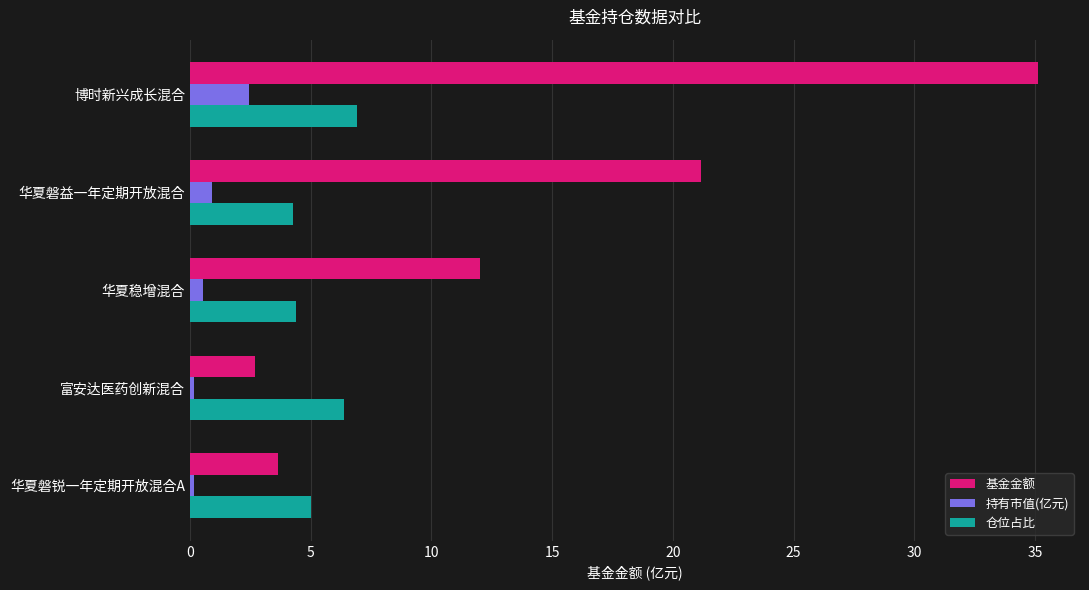

How many categories are shown in the chart?

5